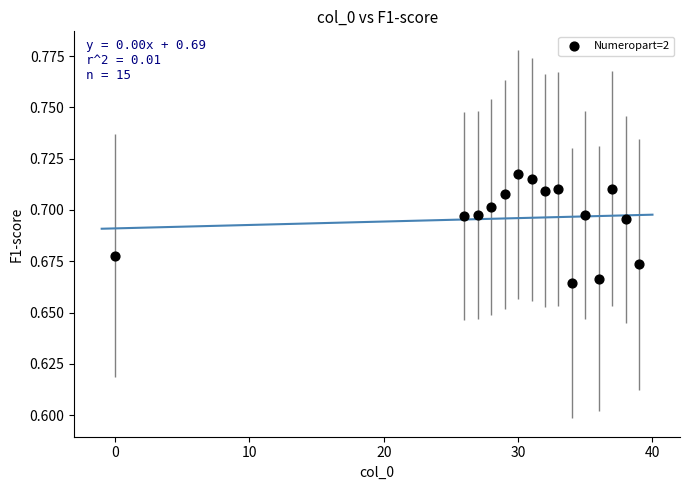

What is the range of X values (max minus min)?

39.0